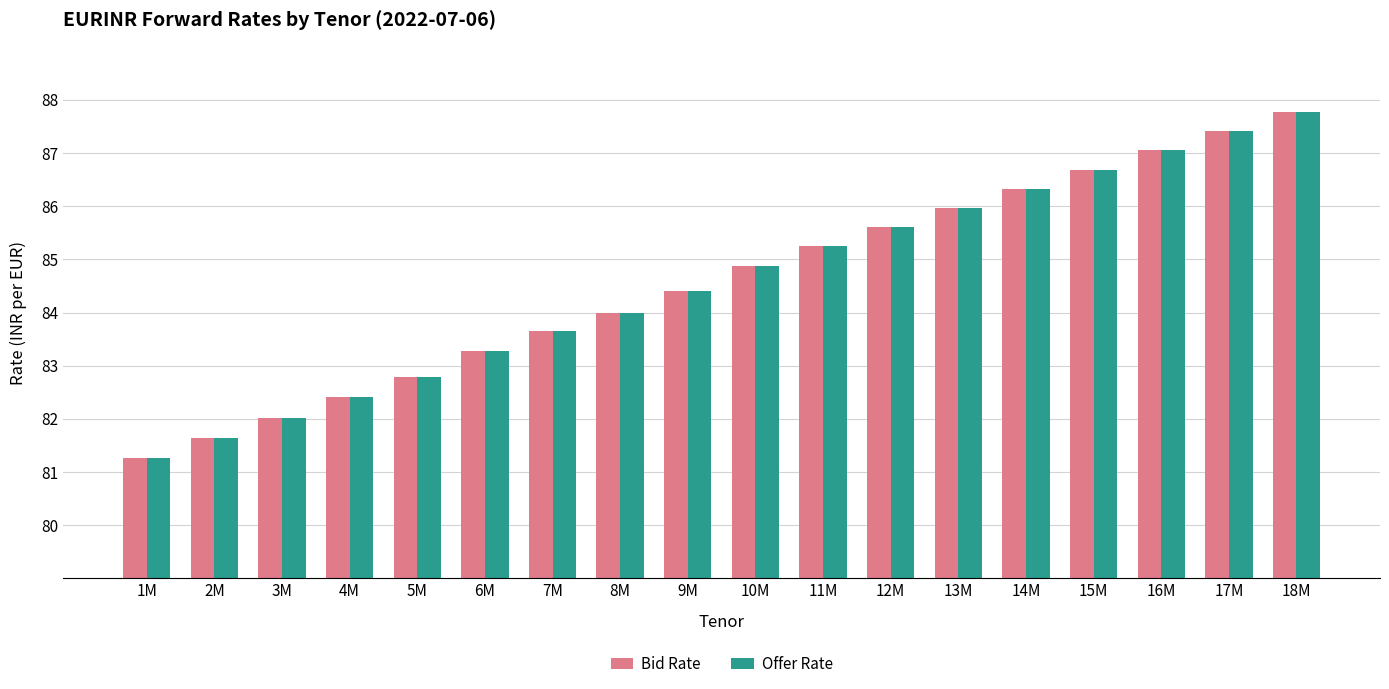

What is the highest value of the Offer Rate series?

87.8